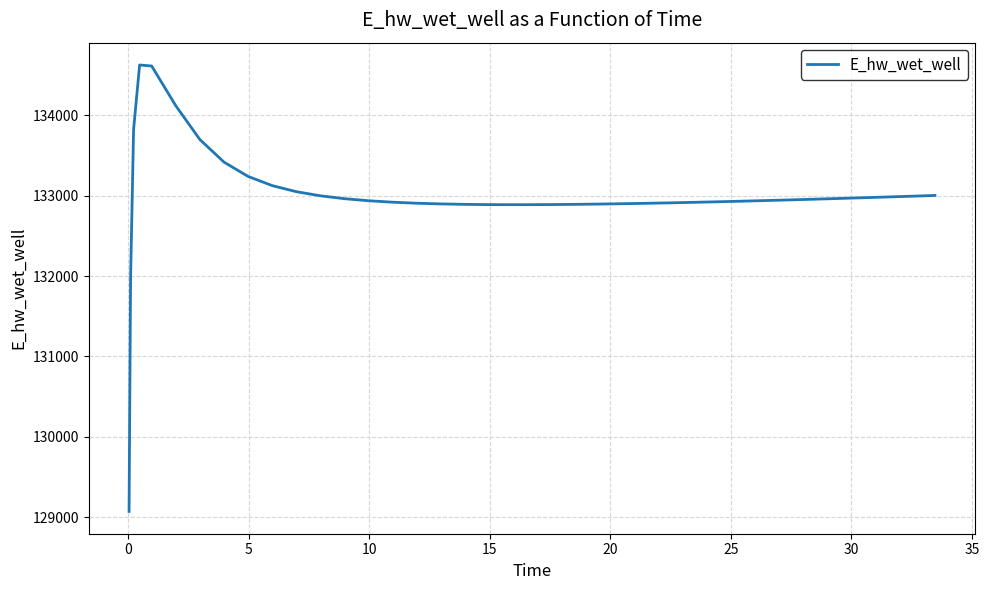

What is the greatest value displayed?

134628.0